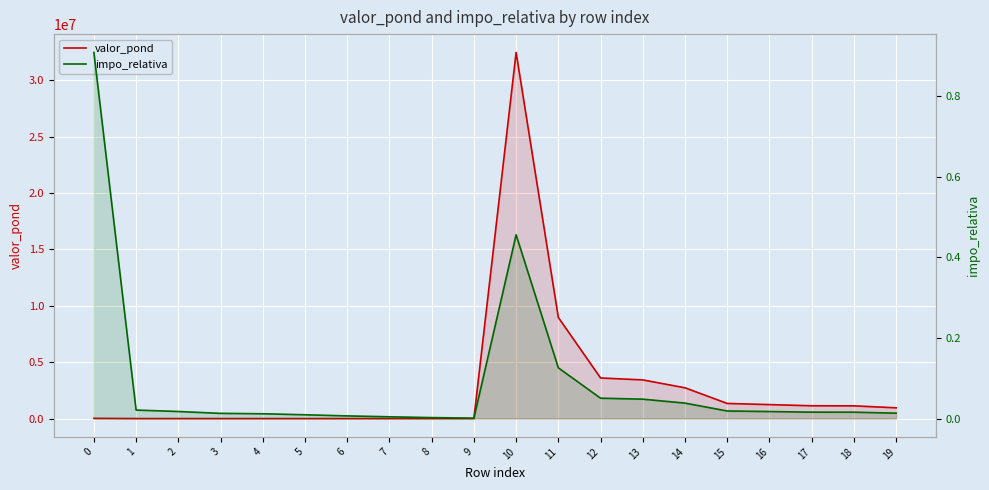

Which series has the widest spread of values?

valor_pond